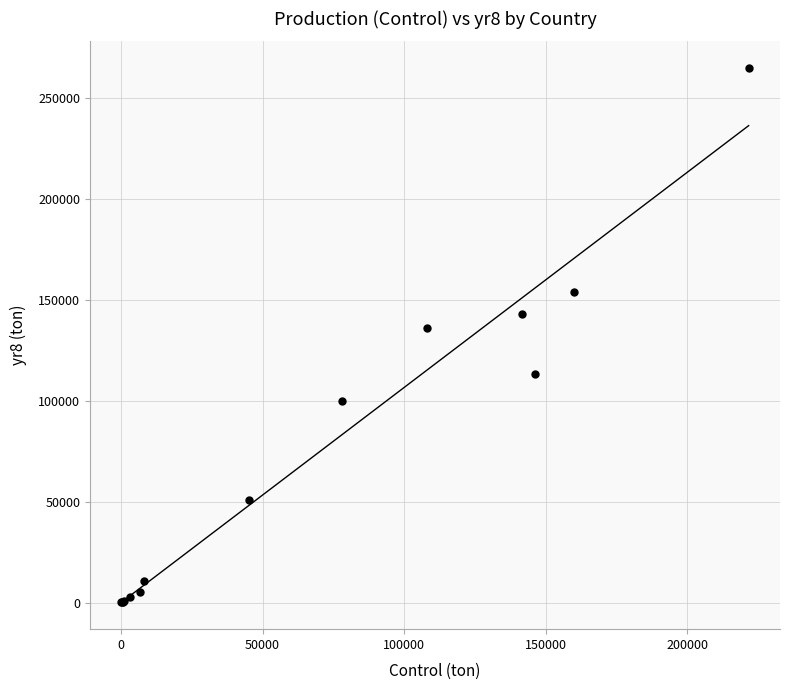

What Y value in the scatter plot is closest to 132335?

135790.0